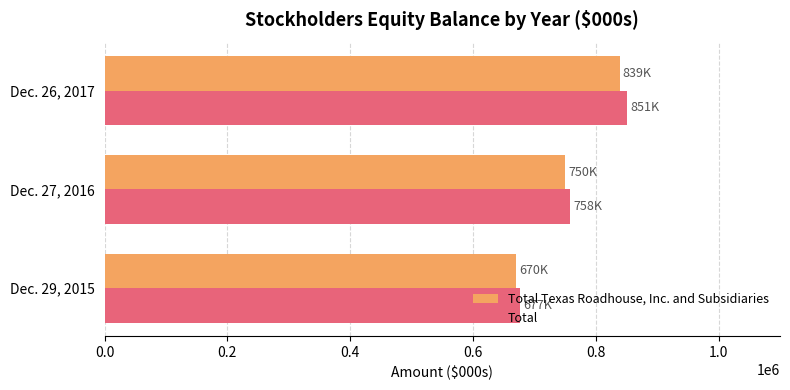

Rank the categories by Total Texas Roadhouse, Inc. and Subsidiaries value from lowest to highest.

Dec. 29, 2015, Dec. 27, 2016, Dec. 26, 2017